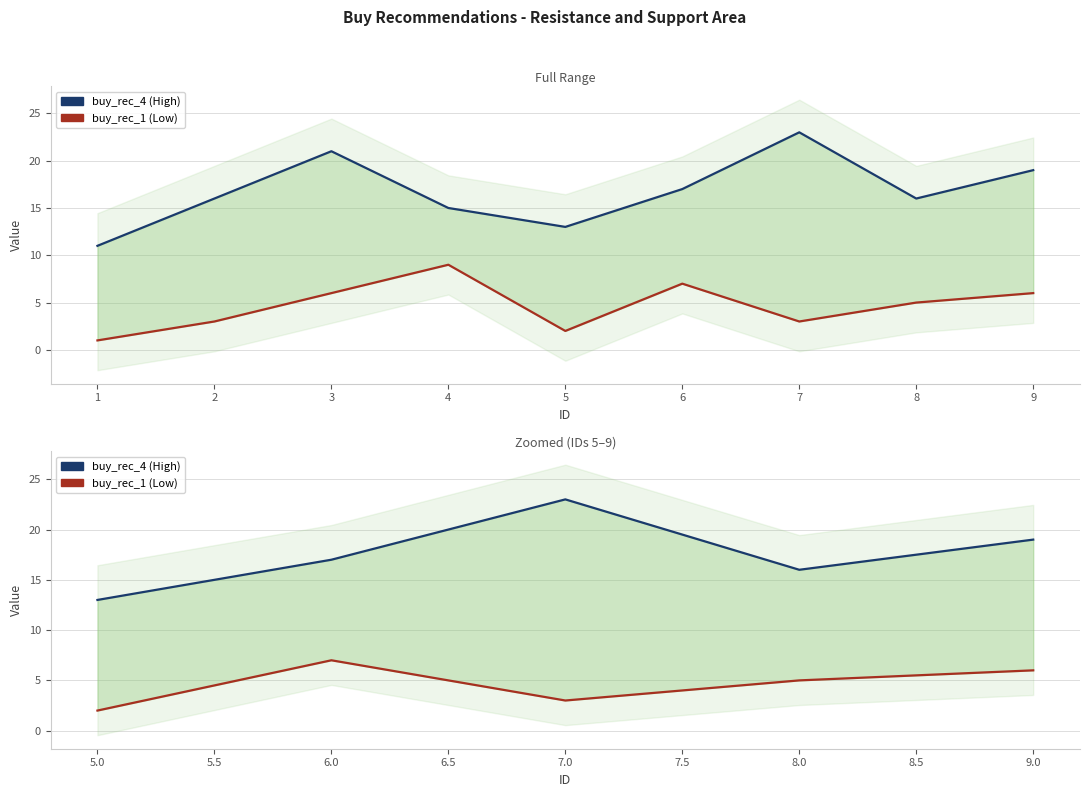

Reading left to right, transcribe all the data shown in this chart.

buy_rec_4 (High): 13	17	23	16	19
buy_rec_1 (Low): 2	7	3	5	6